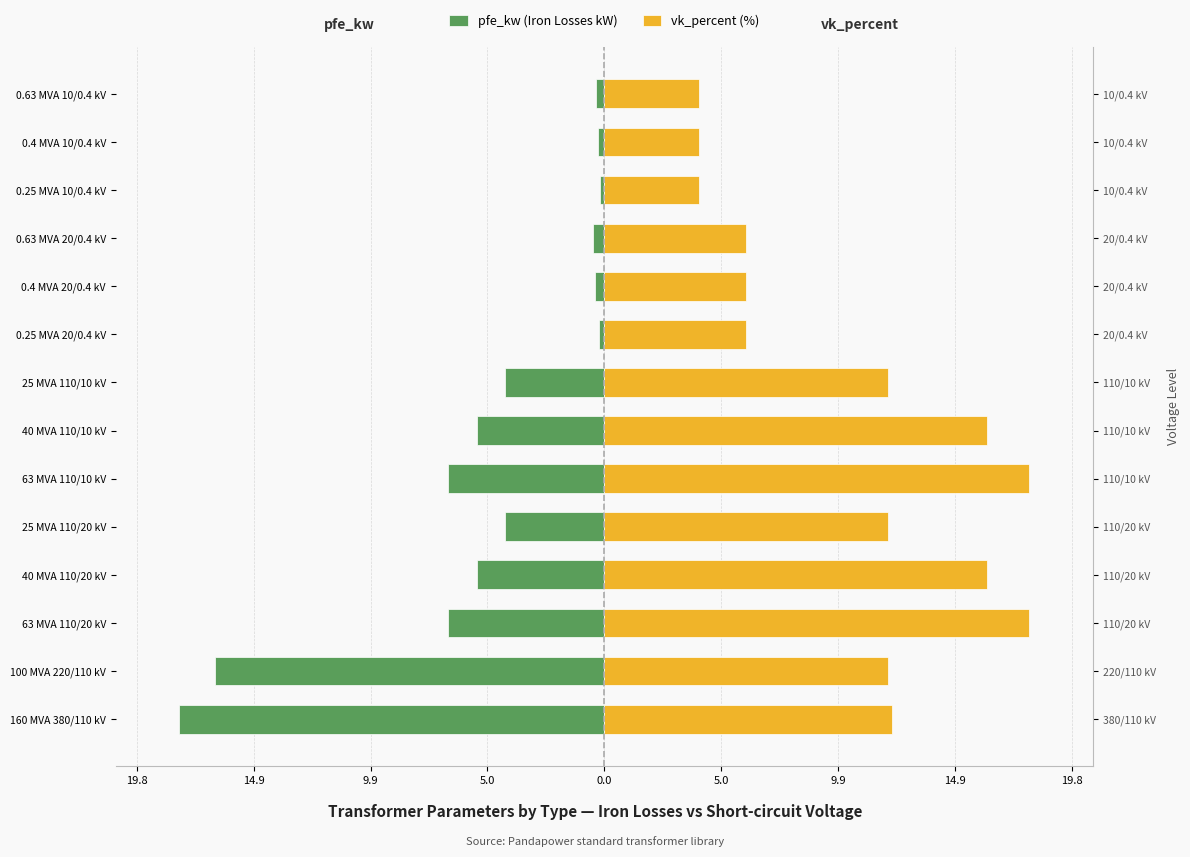

The vk_percent (%) series shows 6.9 at 0.63 MVA 10/0.4 kV. True or false?

False